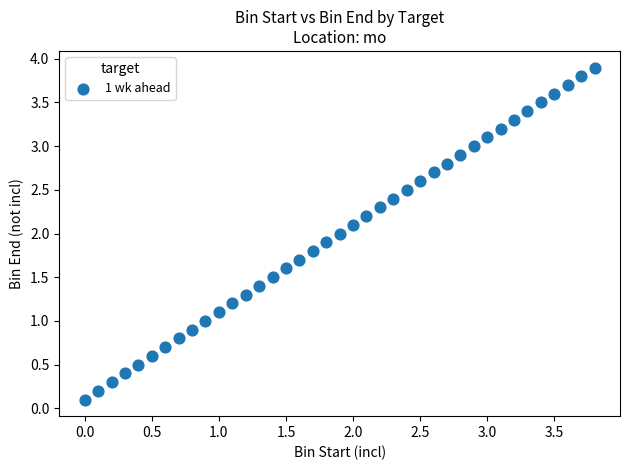

What is the range of Y values (max minus min)?

3.8